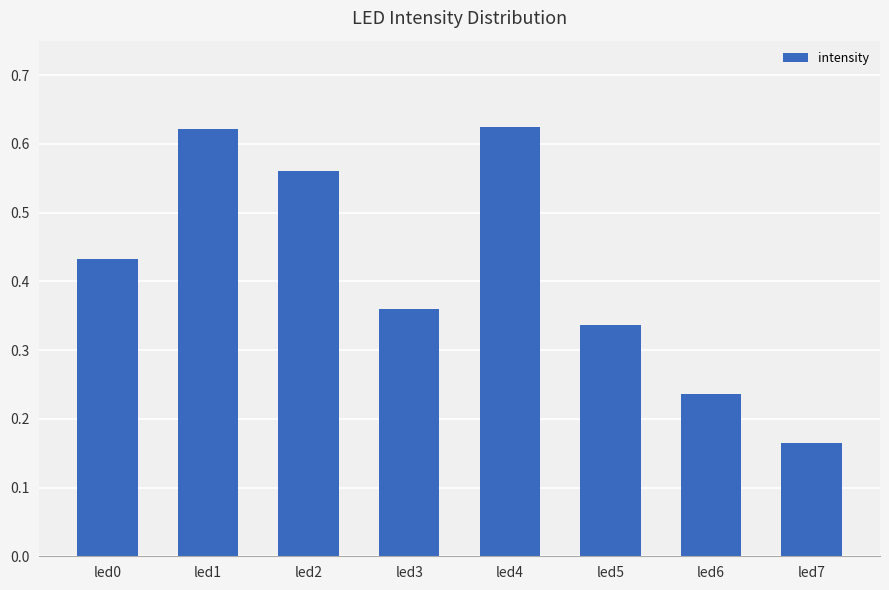

What is the change in value from led1 to led3?

-0.3